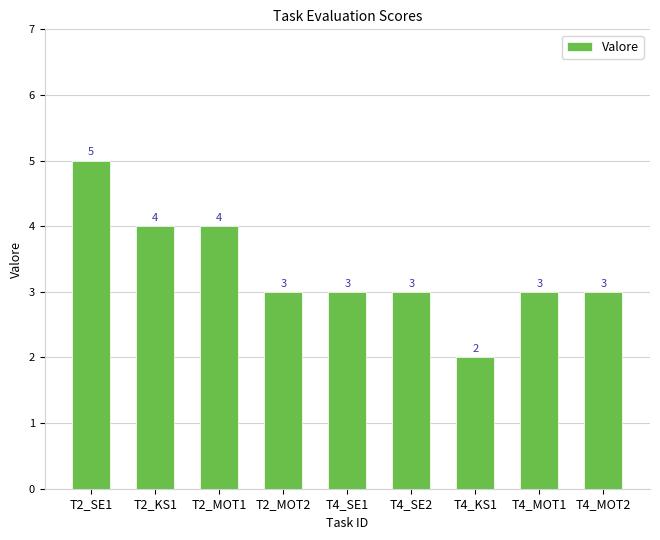

Count the values in the range 3 to 4.

7